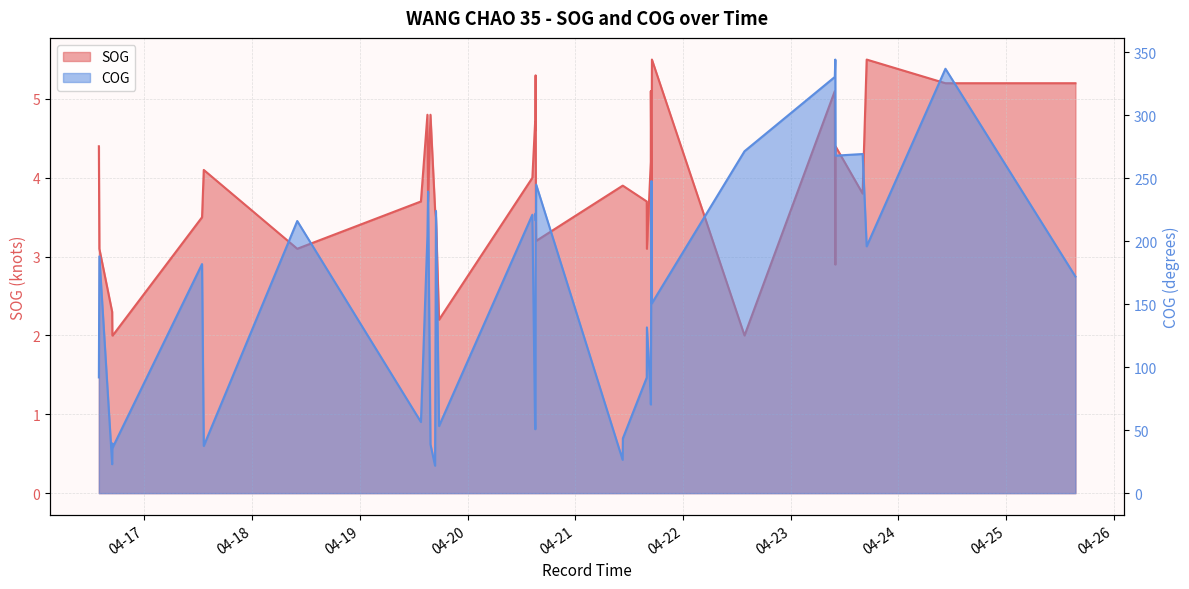

True or false: SOG and COG intersect in this chart.

False